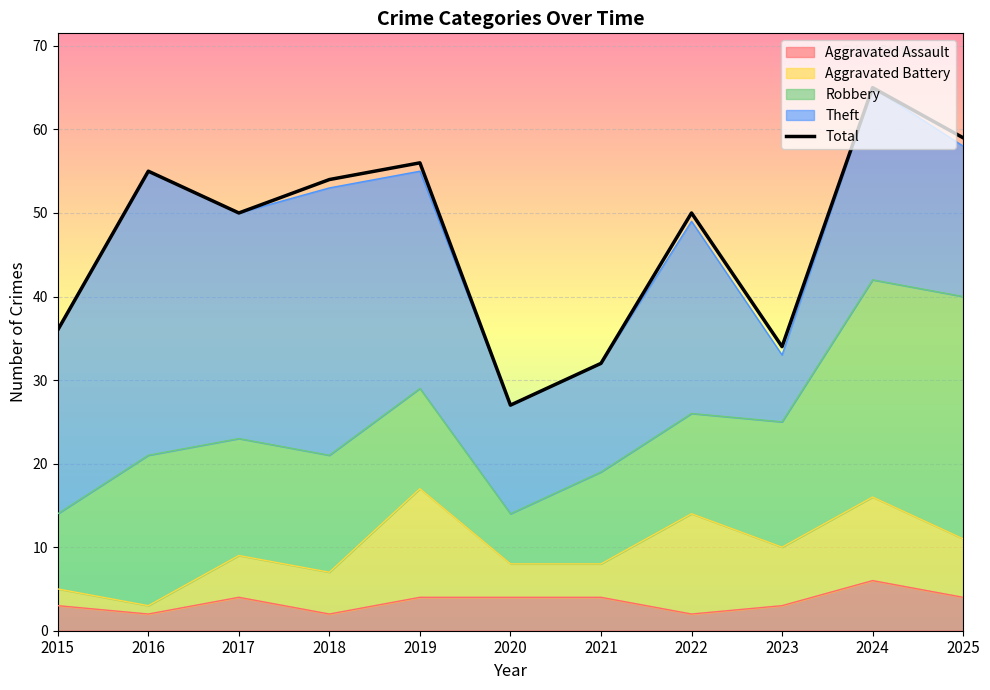

How many interior local valleys (lower than both neighbors) does the data have?

3